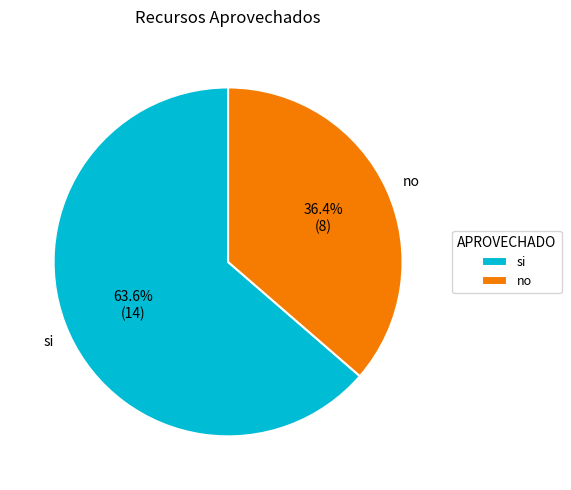

Does si account for over 50% of the chart?

Yes